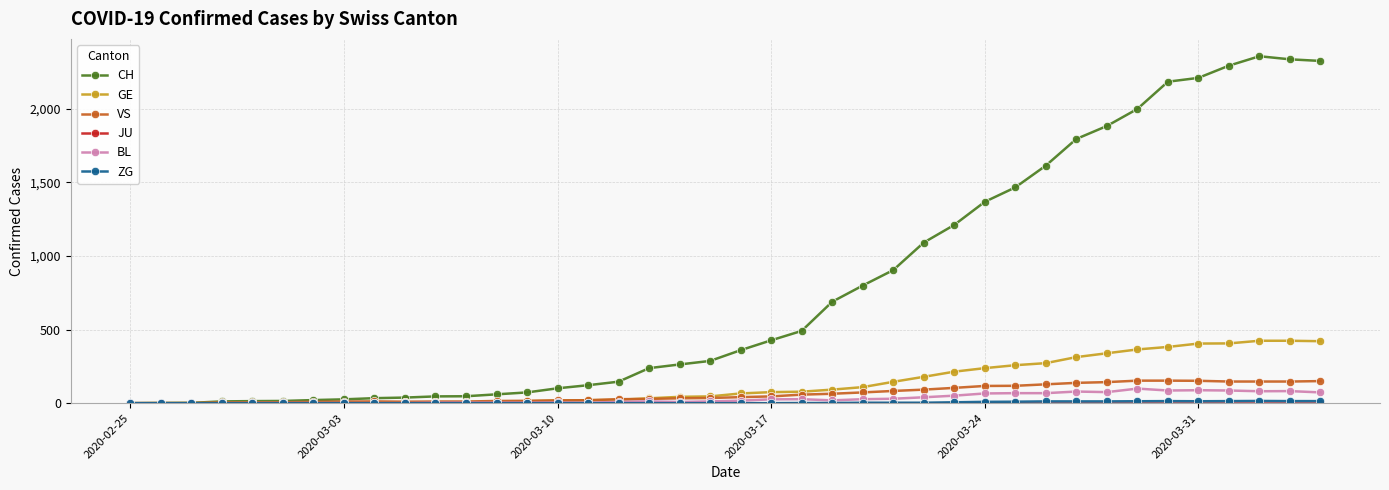

How many categories are shown in the chart?

40